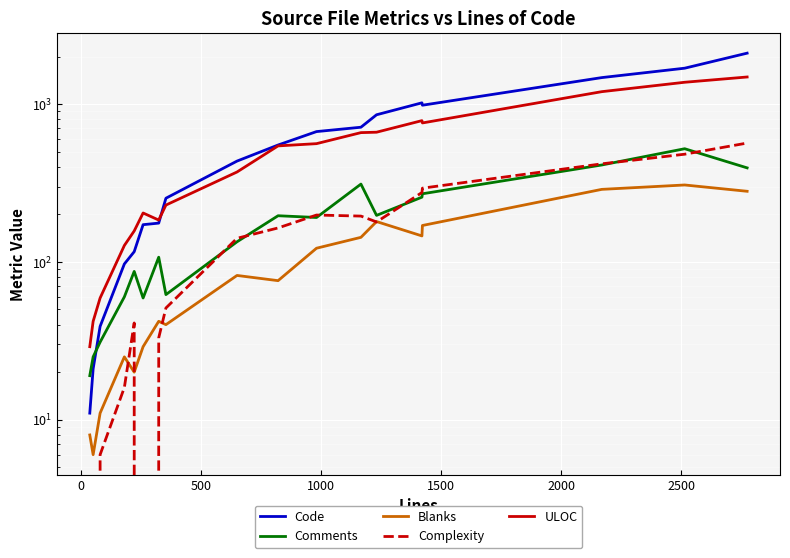

True or false: Blanks and Code cross at least once.

False